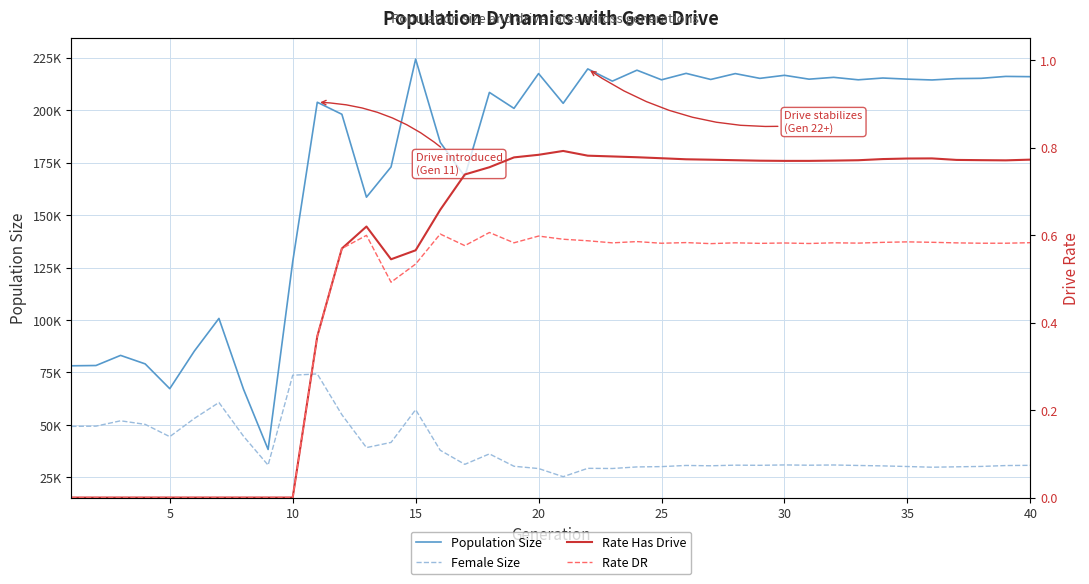

Reading right to left, extract all data points from this chart.

Population Size: 215981.0	216109.0	215194.0	215049.0	214412.0	214804.0	215339.0	214489.0	215668.0	214793.0	216635.0	215179.0	217447.0	214653.0	217559.0	214488.0	219067.0	213854.0	219680.0	203279.0	217465.0	200869.0	208479.0	168411.0	184679.0	224354.0	172960.0	158552.0	198064.0	203788.0	127744.0	38311.0	66999.0	100762.0	85192.0	67279.0	79095.0	83146.0	78323.0	78184.0
Female Size: 30744.0	30644.0	30222.0	30040.0	29849.0	30182.0	30480.0	30681.0	30913.0	30805.0	30937.0	30758.0	30827.0	30534.0	30687.0	30138.0	29986.0	29239.0	29316.0	25334.0	29217.0	30301.0	36201.0	31219.0	37926.0	57268.0	41665.0	39195.0	54870.0	74312.0	73690.0	30832.0	44600.0	60692.0	53092.0	44411.0	50273.0	51972.0	49422.0	49298.0
Rate Has Drive: 0.8	0.8	0.8	0.8	0.8	0.8	0.8	0.8	0.8	0.8	0.8	0.8	0.8	0.8	0.8	0.8	0.8	0.8	0.8	0.8	0.8	0.8	0.8	0.7	0.7	0.6	0.5	0.6	0.6	0.4	0.0	0.0	0.0	0.0	0.0	0.0	0.0	0.0	0.0	0.0
Rate DR: 0.6	0.6	0.6	0.6	0.6	0.6	0.6	0.6	0.6	0.6	0.6	0.6	0.6	0.6	0.6	0.6	0.6	0.6	0.6	0.6	0.6	0.6	0.6	0.6	0.6	0.5	0.5	0.6	0.6	0.4	0.0	0.0	0.0	0.0	0.0	0.0	0.0	0.0	0.0	0.0